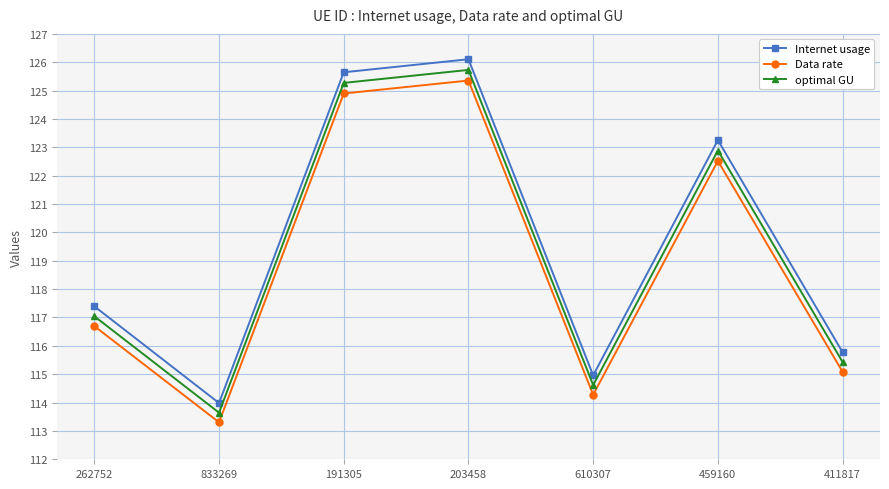

Reading left to right, what are all the values shown in this chart?

Internet usage: 117.4	114.0	125.6	126.1	115.0	123.3	115.8
Data rate: 116.7	113.3	124.9	125.4	114.3	122.5	115.1
optimal GU: 117.0	113.6	125.3	125.7	114.6	122.9	115.4